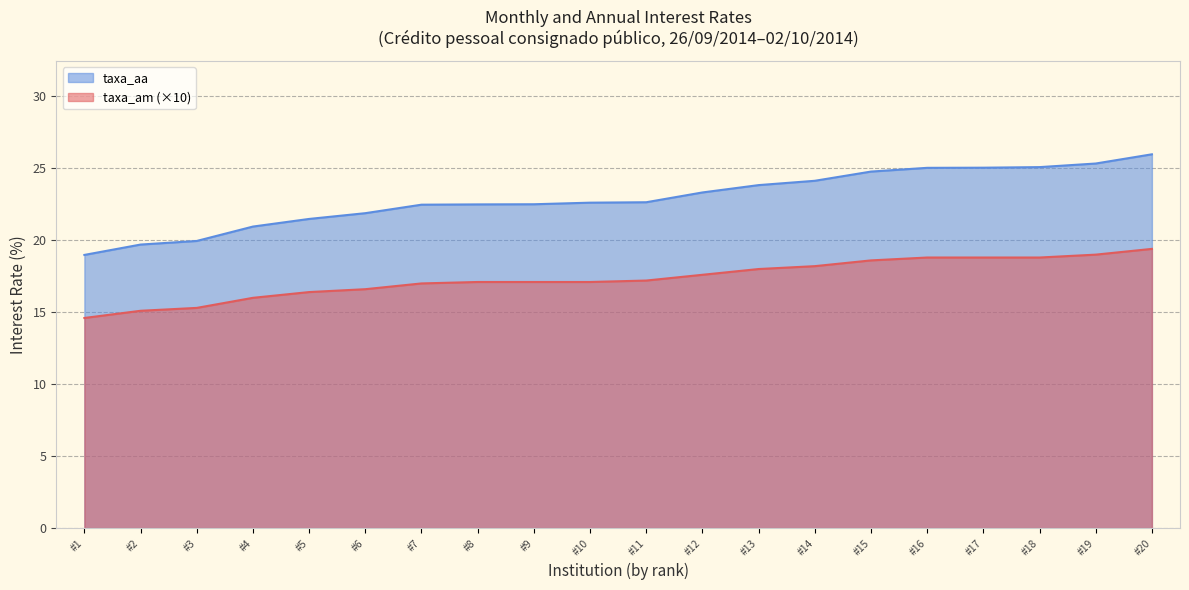

What is the difference between the maximum and minimum values in the taxa_aa series?

7.0